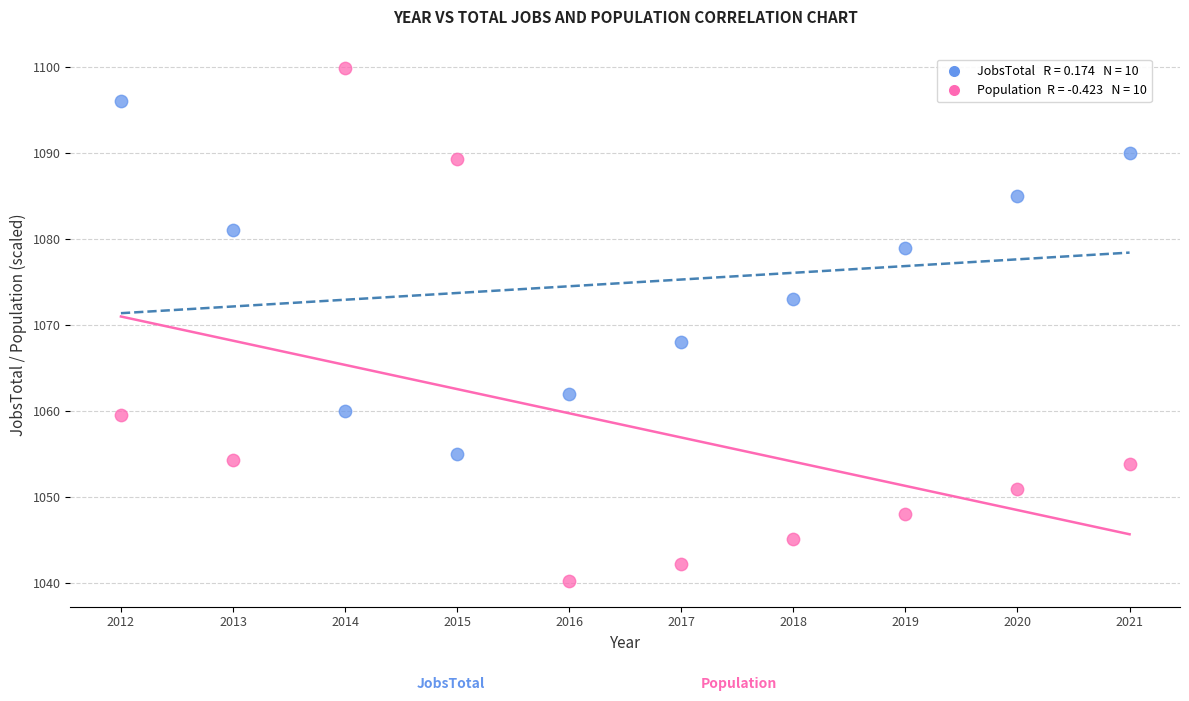

Across all series, what Y value is closest to 1070?

1068.0